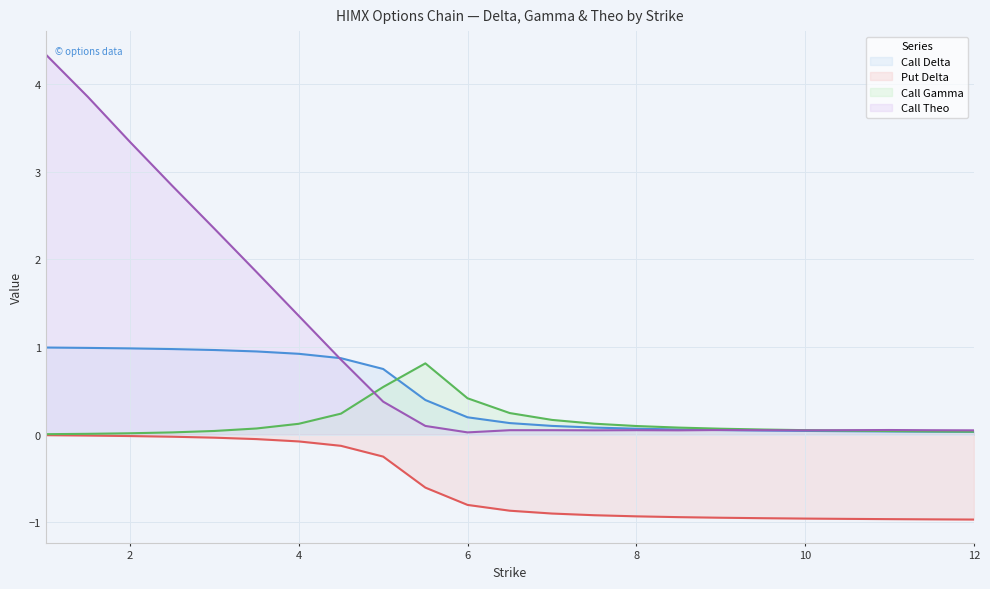

What is the maximum value shown in the chart?

4.3